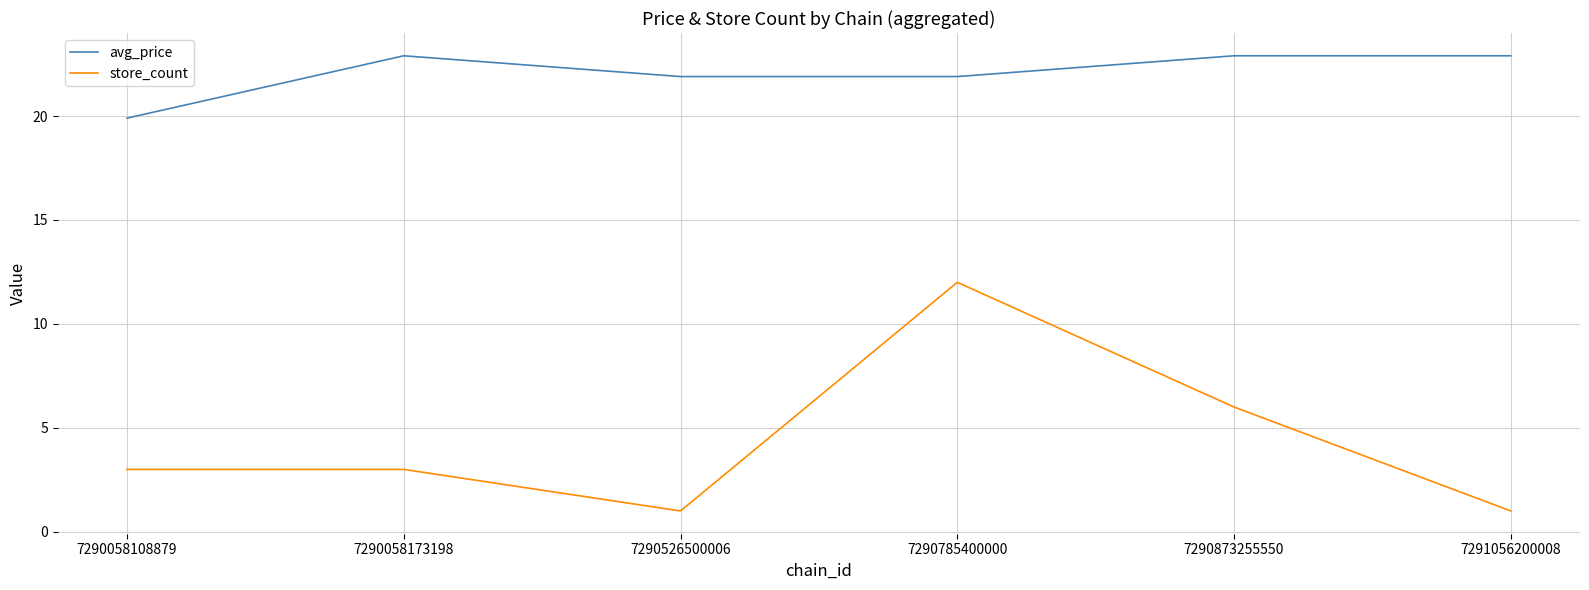

List the series in order of their peak value, highest first.

avg_price, store_count